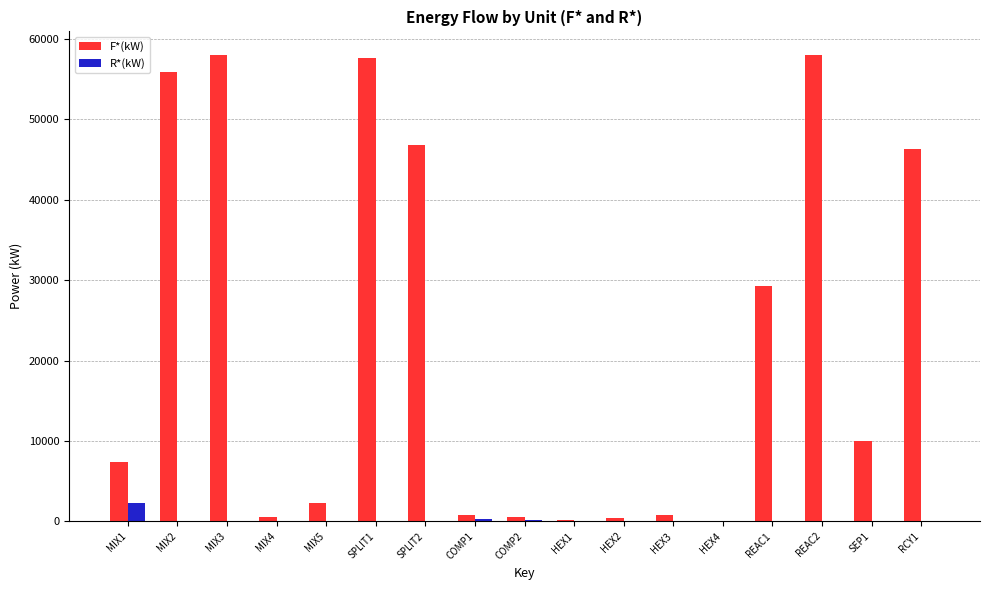

What is the maximum value for F*(kW)?

58060.4